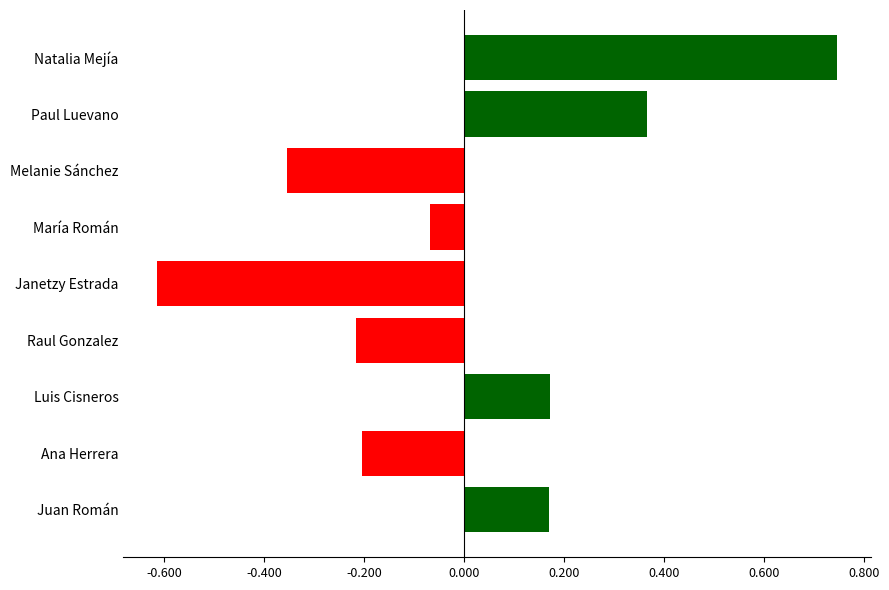

How many bars are there in total?

9